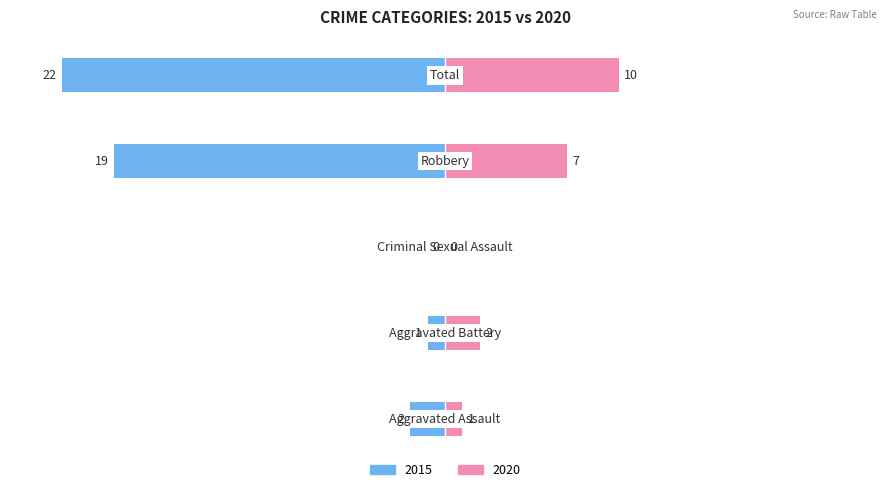

What is the average value of the 2020 series?

4